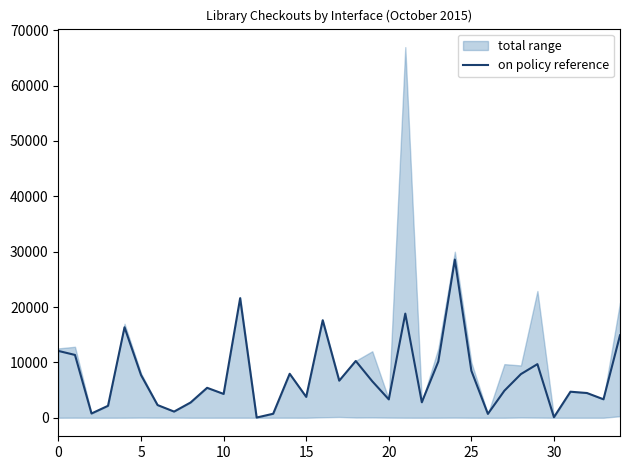

What is the maximum value for on policy reference?

28571